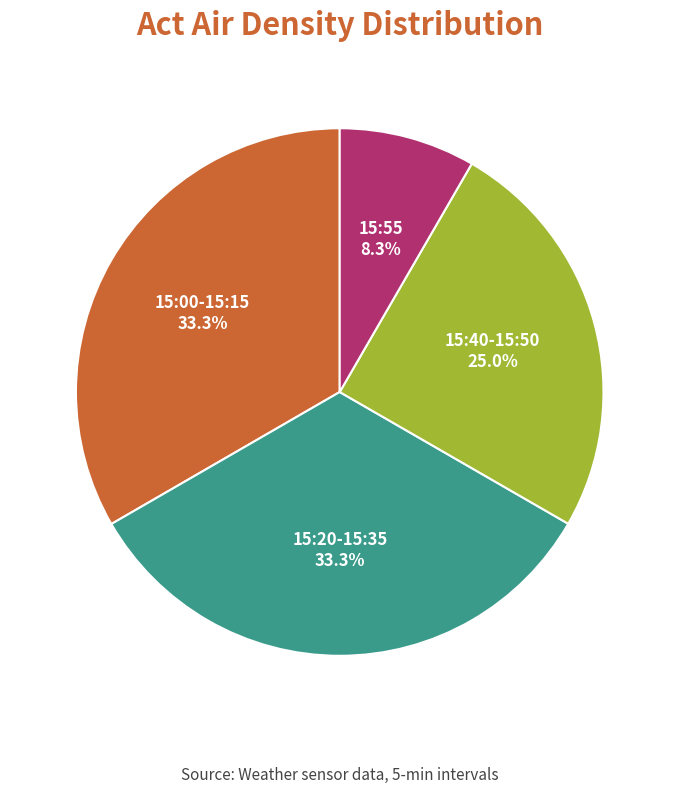

Is there a majority slice in this chart?

No